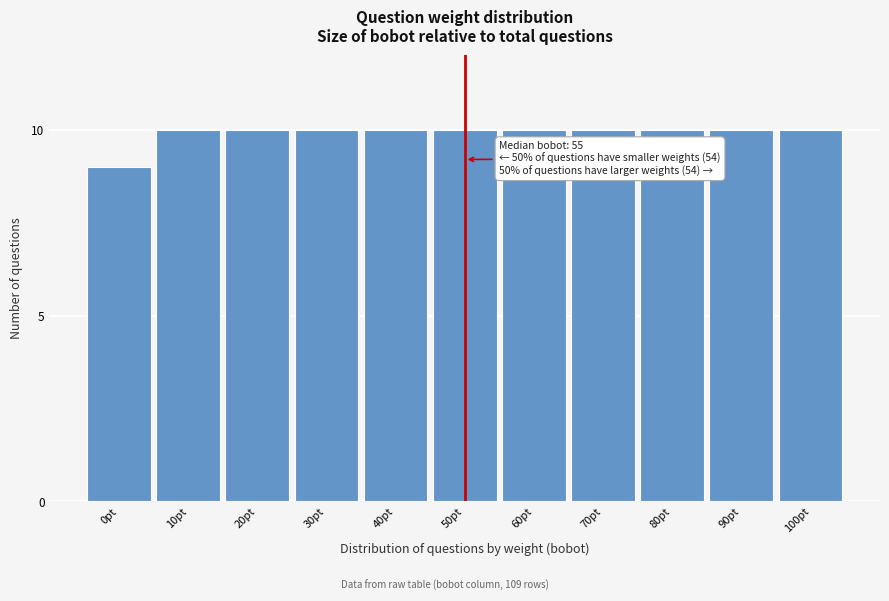

Reading right to left, transcribe all the data shown in this chart.

100pt=10	90pt=10	80pt=10	70pt=10	60pt=10	50pt=10	40pt=10	30pt=10	20pt=10	10pt=10	0pt=9